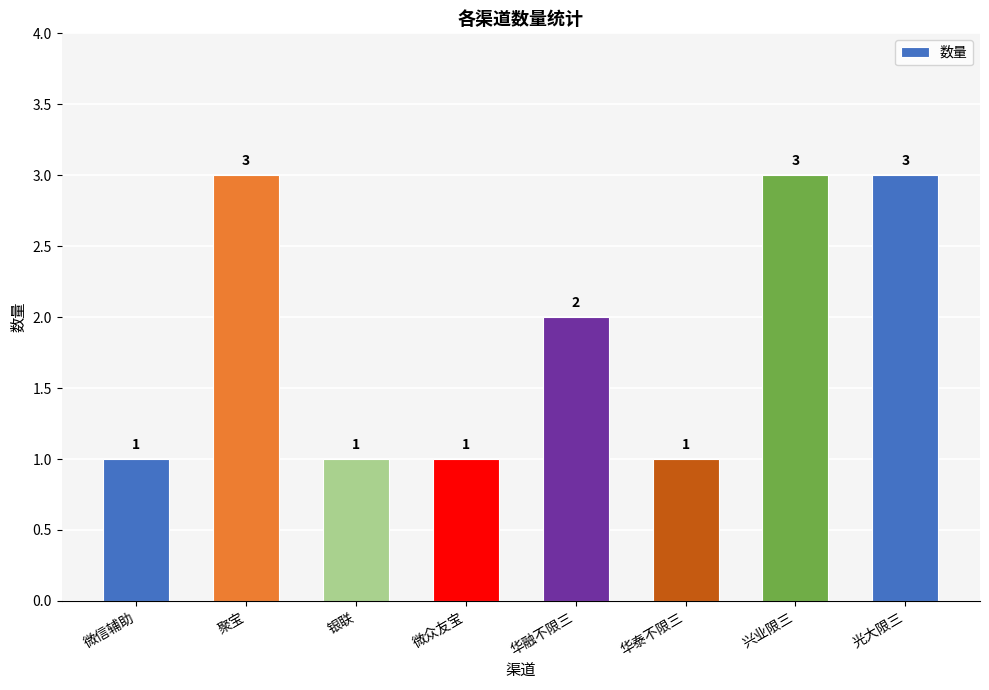

Between 聚宝 and 华融不限三, which is larger?

聚宝